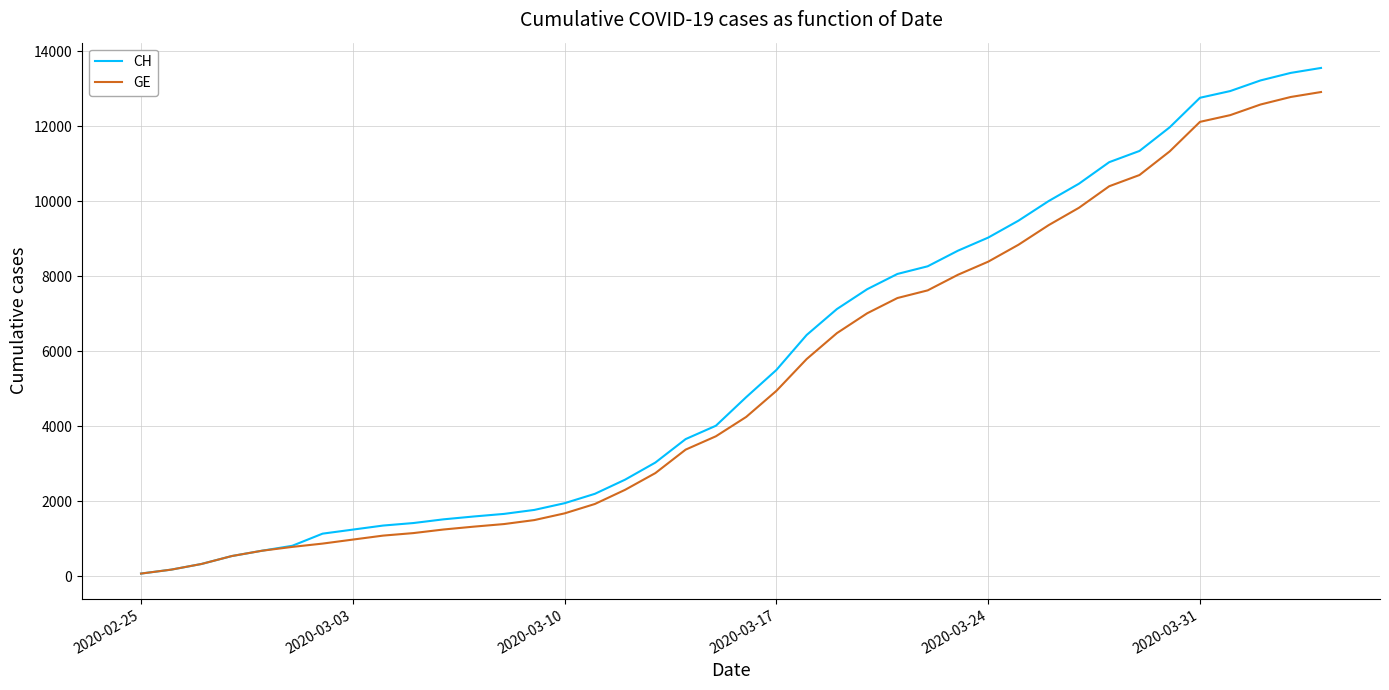

What is the greatest value displayed?

13553